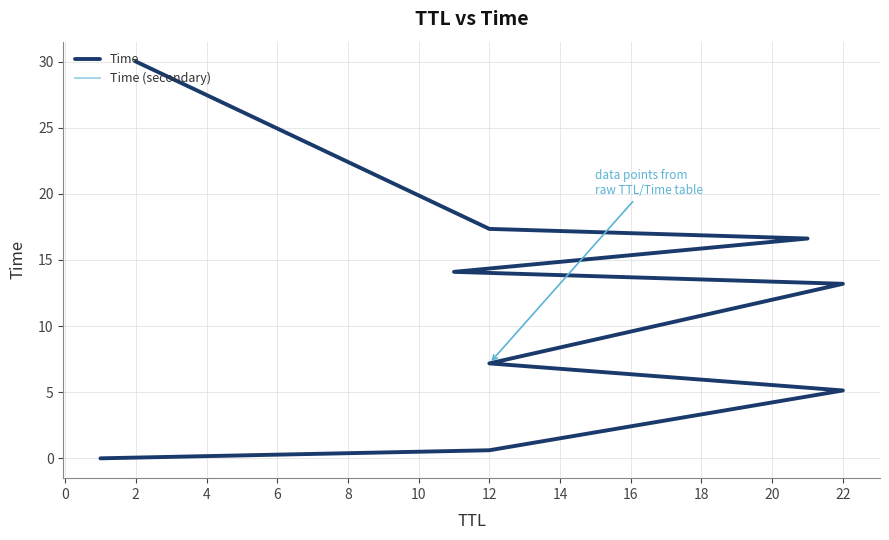

What is the difference between the maximum and minimum values in the Time (secondary) series?

30.0